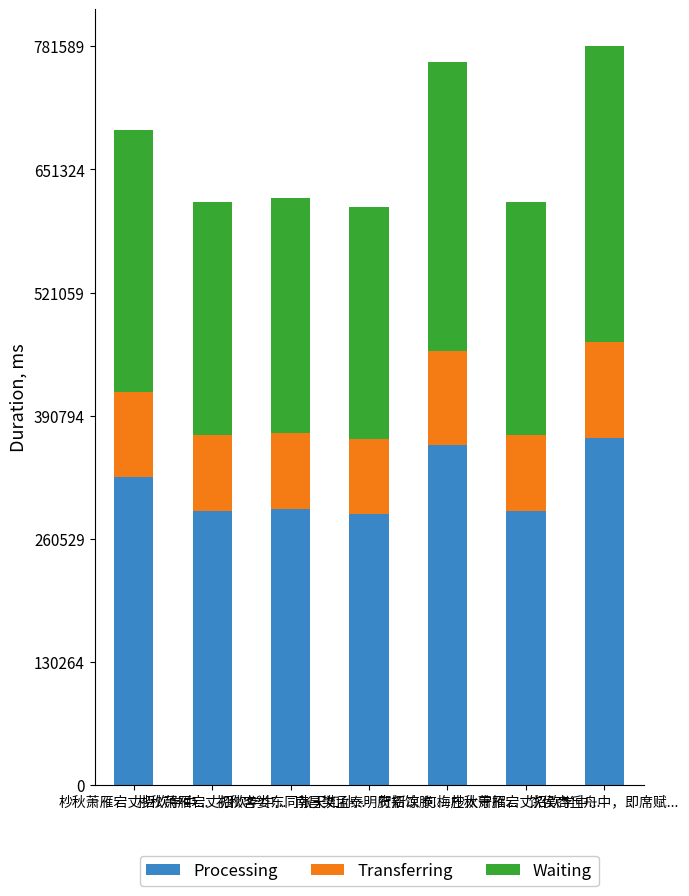

What are all the series names shown in the legend?

Processing, Transferring, Waiting